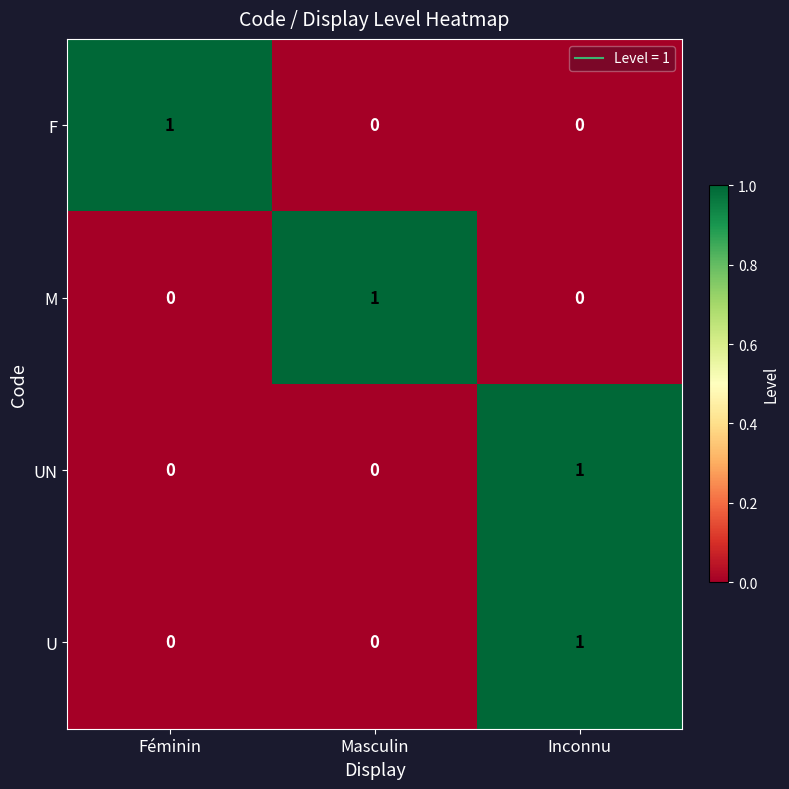

True or false: F has a value of 0 at Masculin.

True